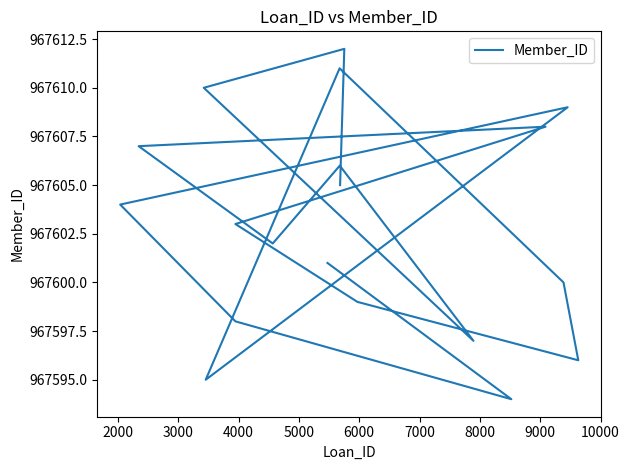

Reading left to right, list all the values displayed in this chart.

967601	967594	967598	967604	967609	967595	967611	967600	967596	967599	967603	967608	967607	967602	967606	967597	967610	967612	967605